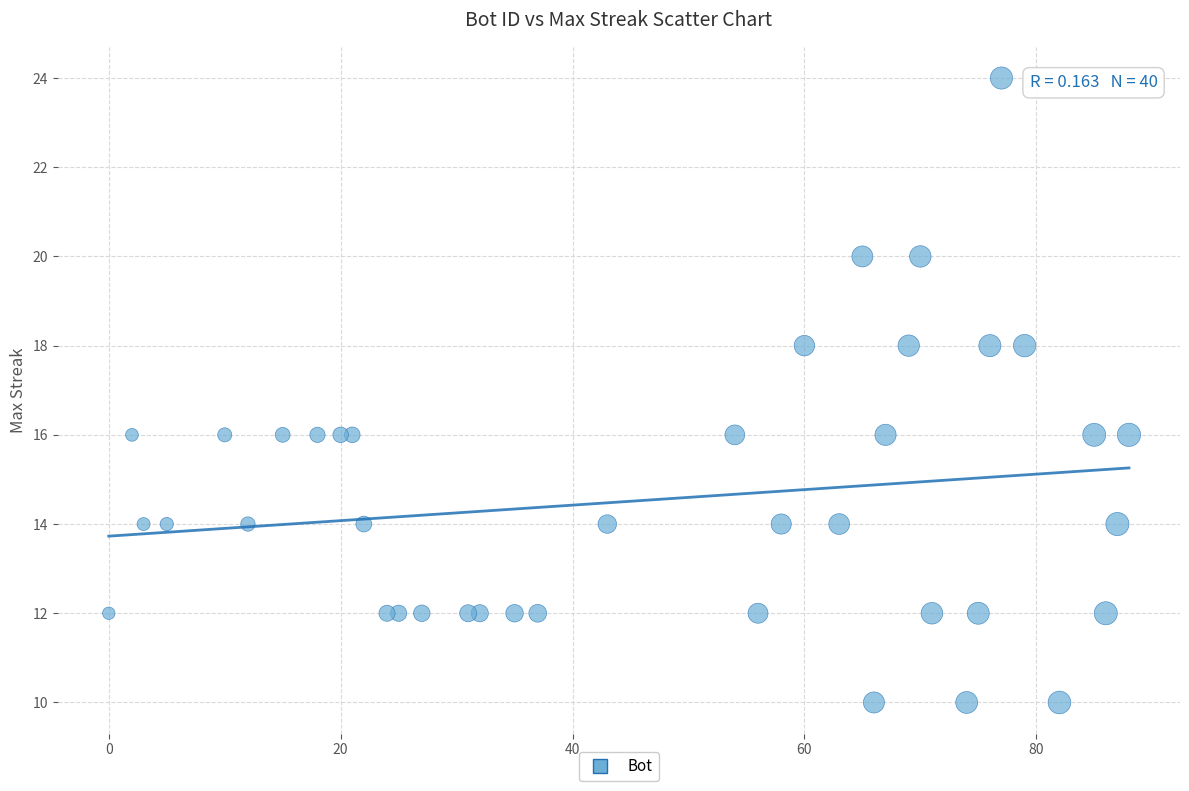

What is the range of Y values (max minus min)?

14